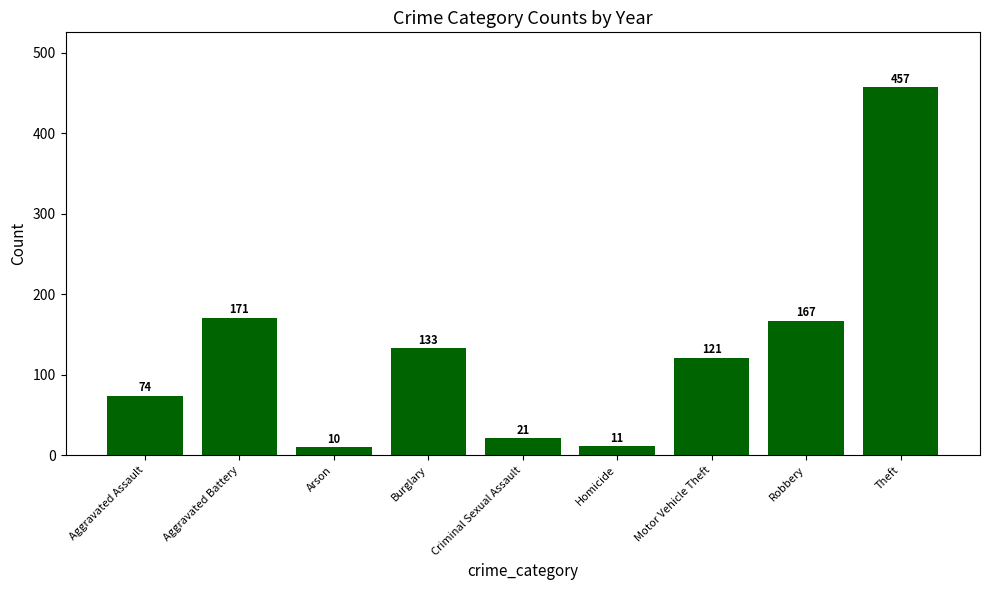

What is the label of the 5th bar from the left?

Criminal Sexual Assault